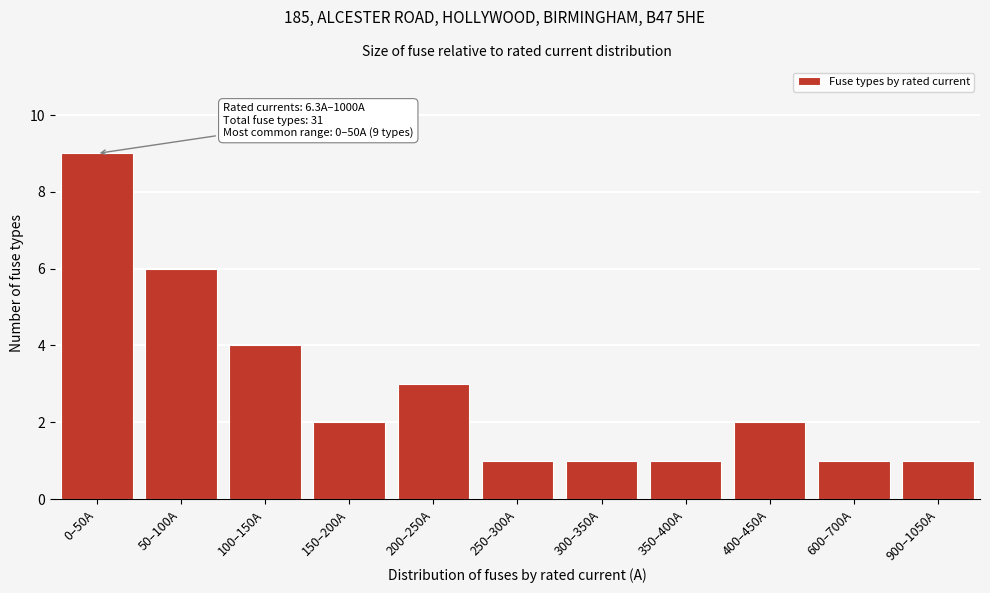

Reading right to left, extract all data points from this chart.

900–1050A=1	600–700A=1	400–450A=2	350–400A=1	300–350A=1	250–300A=1	200–250A=3	150–200A=2	100–150A=4	50–100A=6	0–50A=9